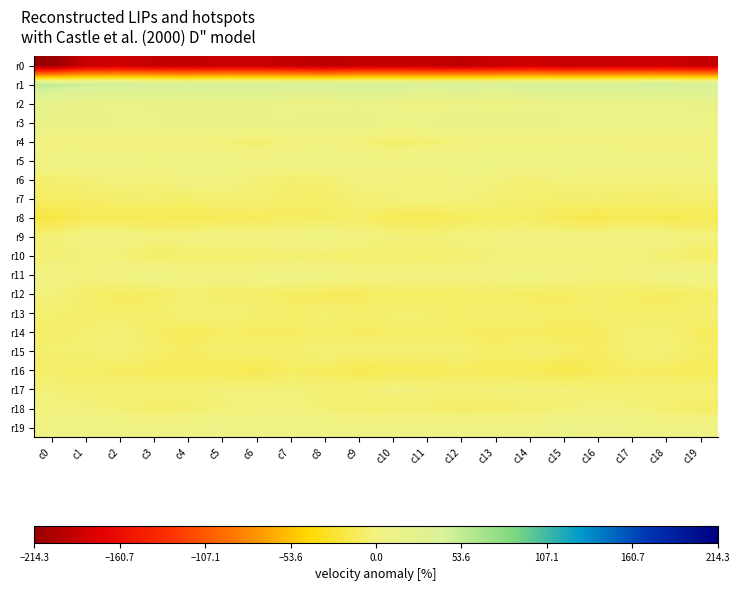

Reading left to right, list all the values displayed in this chart.

r0: c0=-214.3	c1=-188.0	c2=-184.1	c3=-188.9	c4=-189.8	c5=-187.3	c6=-187.3	c7=-189.8	c8=-194.6	c9=-190.2	c10=-189.4	c11=-189.7	c12=-192.0	c13=-187.7	c14=-183.8	c15=-188.1	c16=-187.0	c17=-186.4	c18=-184.9	c19=-190.2
r1: c0=55.0	c1=47.9	c2=47.1	c3=45.4	c4=42.0	c5=45.0	c6=44.4	c7=41.4	c8=41.0	c9=44.7	c10=43.7	c11=40.5	c12=42.6	c13=40.3	c14=44.0	c15=44.2	c16=44.6	c17=45.9	c18=47.0	c19=44.2
r2: c0=18.5	c1=13.7	c2=11.3	c3=12.9	c4=12.5	c5=12.7	c6=14.2	c7=10.0	c8=9.5	c9=11.7	c10=10.1	c11=5.5	c12=9.9	c13=6.8	c14=9.8	c15=11.7	c16=10.3	c17=10.9	c18=11.9	c19=13.0
r3: c0=16.5	c1=14.6	c2=11.7	c3=11.3	c4=14.7	c5=15.8	c6=12.5	c7=12.8	c8=16.0	c9=13.9	c10=11.5	c11=12.3	c12=16.5	c13=17.6	c14=15.9	c15=12.3	c16=12.0	c17=12.2	c18=11.6	c19=11.8
r4: c0=1.1	c1=1.4	c2=-0.9	c3=-1.3	c4=-0.9	c5=-2.3	c6=-6.5	c7=-0.6	c8=2.4	c9=-2.4	c10=-7.2	c11=-5.6	c12=-1.5	c13=-0.2	c14=0.1	c15=1.0	c16=1.5	c17=0.2	c18=-1.1	c19=-1.5
r5: c0=6.0	c1=6.6	c2=7.1	c3=4.6	c4=7.8	c5=8.3	c6=5.5	c7=7.1	c8=8.5	c9=6.7	c10=6.5	c11=8.6	c12=10.2	c13=12.2	c14=9.9	c15=9.9	c16=8.8	c17=7.5	c18=6.1	c19=5.1
r6: c0=-6.0	c1=-3.3	c2=-0.1	c3=-2.2	c4=2.5	c5=1.9	c6=-2.7	c7=-6.0	c8=-5.3	c9=0.6	c10=-0.2	c11=-1.4	c12=-0.1	c13=-1.7	c14=-5.1	c15=-0.7	c16=-1.5	c17=-0.4	c18=-1.6	c19=-0.4
r7: c0=-9.8	c1=-8.4	c2=-6.8	c3=-5.8	c4=-7.4	c5=-4.9	c6=-4.5	c7=-7.3	c8=-8.4	c9=-4.0	c10=-2.3	c11=-0.3	c12=-1.2	c13=-4.0	c14=-5.8	c15=-6.3	c16=-6.1	c17=-7.3	c18=-6.3	c19=-6.0
r8: c0=-20.2	c1=-14.3	c2=-15.2	c3=-14.1	c4=-14.8	c5=-12.3	c6=-11.4	c7=-10.8	c8=-9.8	c9=-8.2	c10=-13.6	c11=-14.6	c12=-11.3	c13=-9.7	c14=-9.6	c15=-14.2	c16=-16.4	c17=-13.5	c18=-15.2	c19=-14.3
r9: c0=-2.9	c1=3.1	c2=4.0	c3=-0.4	c4=1.7	c5=1.8	c6=1.3	c7=3.9	c8=5.9	c9=1.1	c10=-1.2	c11=-1.9	c12=-0.1	c13=1.1	c14=1.4	c15=1.3	c16=1.7	c17=5.0	c18=2.3	c19=-0.4
r10: c0=-3.6	c1=-2.4	c2=-2.9	c3=-7.7	c4=-6.9	c5=-6.1	c6=-6.1	c7=-4.4	c8=-6.2	c9=-5.8	c10=-5.8	c11=-6.3	c12=-5.0	c13=-2.4	c14=-2.0	c15=-1.7	c16=-1.9	c17=-1.9	c18=-4.5	c19=-8.3
r11: c0=3.2	c1=-0.1	c2=4.6	c3=6.0	c4=3.6	c5=2.3	c6=3.8	c7=6.2	c8=5.5	c9=2.2	c10=2.4	c11=2.7	c12=1.8	c13=2.9	c14=5.5	c15=2.5	c16=-0.6	c17=1.0	c18=6.1	c19=5.2
r12: c0=-0.7	c1=-7.1	c2=-11.1	c3=-9.9	c4=-5.4	c5=-7.4	c6=-7.5	c7=-10.0	c8=-11.4	c9=-11.4	c10=-9.4	c11=-9.5	c12=-9.0	c13=-8.5	c14=-10.2	c15=-10.7	c16=-7.2	c17=-9.4	c18=-11.2	c19=-8.3
r13: c0=-5.2	c1=-6.9	c2=-8.2	c3=-6.9	c4=-2.7	c5=-3.3	c6=-5.3	c7=-7.7	c8=-5.0	c9=-7.0	c10=-4.7	c11=-5.2	c12=-8.0	c13=-4.9	c14=-6.8	c15=-7.9	c16=-6.8	c17=-7.8	c18=-8.0	c19=-5.2
r14: c0=-7.8	c1=-5.5	c2=-2.4	c3=-8.7	c4=-12.7	c5=-9.4	c6=-9.8	c7=-9.9	c8=-7.8	c9=-10.2	c10=-9.2	c11=-7.7	c12=-9.0	c13=-11.4	c14=-9.5	c15=-12.1	c16=-11.3	c17=-4.0	c18=-3.9	c19=-11.1
r15: c0=-5.3	c1=-4.8	c2=-2.2	c3=-6.7	c4=-10.2	c5=-5.9	c6=-5.9	c7=-5.8	c8=-3.3	c9=-4.0	c10=-3.7	c11=-4.5	c12=-3.7	c13=-8.0	c14=-4.8	c15=-7.3	c16=-9.6	c17=-3.6	c18=-3.2	c19=-8.7
r16: c0=-8.0	c1=-8.8	c2=-10.6	c3=-12.0	c4=-13.1	c5=-12.7	c6=-15.5	c7=-10.2	c8=-11.3	c9=-15.1	c10=-13.7	c11=-13.4	c12=-11.1	c13=-12.9	c14=-13.3	c15=-17.3	c16=-13.4	c17=-9.6	c18=-11.4	c19=-12.5
r17: c0=-2.4	c1=-4.5	c2=-3.8	c3=-3.7	c4=-3.5	c5=-1.8	c6=-1.5	c7=-1.0	c8=-3.6	c9=-3.5	c10=-0.2	c11=-1.7	c12=-2.7	c13=-1.4	c14=-1.3	c15=-2.2	c16=-3.5	c17=-4.3	c18=-3.8	c19=-4.0
r18: c0=-0.4	c1=-1.3	c2=-3.6	c3=-7.8	c4=-6.4	c5=-2.9	c6=-1.6	c7=-0.6	c8=-3.7	c9=-6.2	c10=-6.3	c11=-6.4	c12=-8.9	c13=-7.8	c14=-6.0	c15=-3.4	c16=-1.0	c17=-1.5	c18=-5.4	c19=-8.3
r19: c0=6.2	c1=8.6	c2=8.6	c3=5.0	c4=8.0	c5=10.5	c6=7.2	c7=7.9	c8=9.3	c9=5.8	c10=7.0	c11=8.0	c12=7.0	c13=8.2	c14=8.0	c15=11.1	c16=10.0	c17=9.6	c18=6.9	c19=5.4